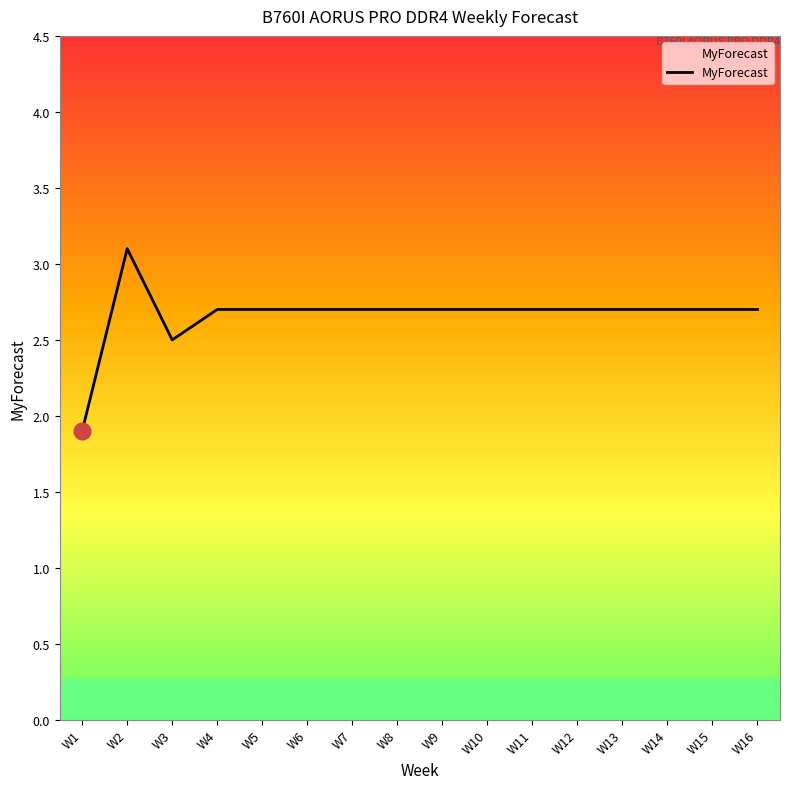

What is the minimum value shown in the chart?

1.9